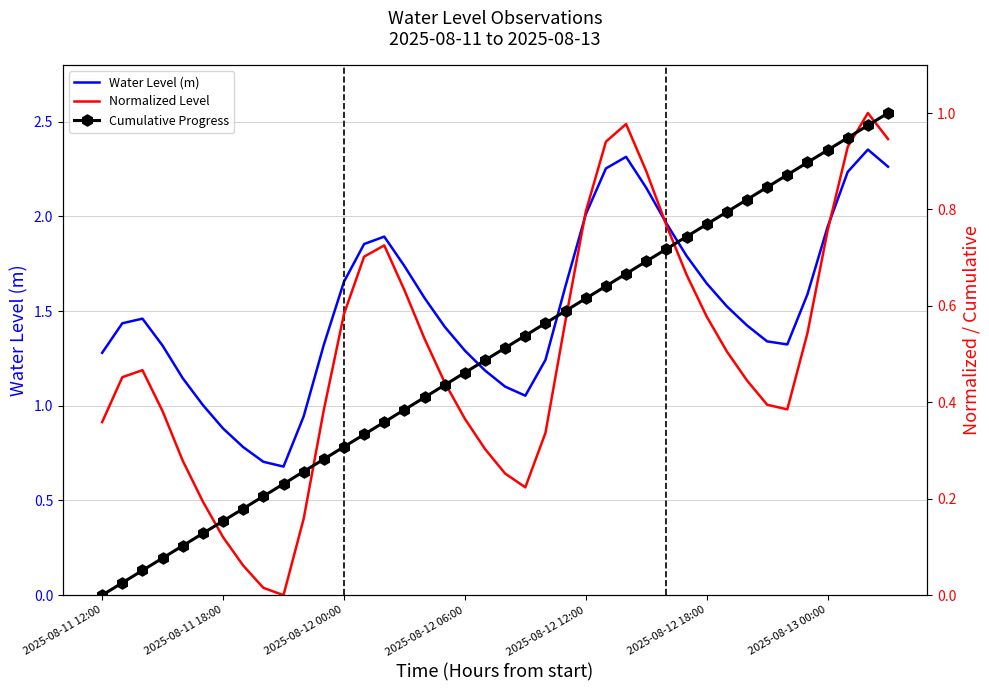

What is the difference between the Normalized Level values at 13 and 19?

0.4